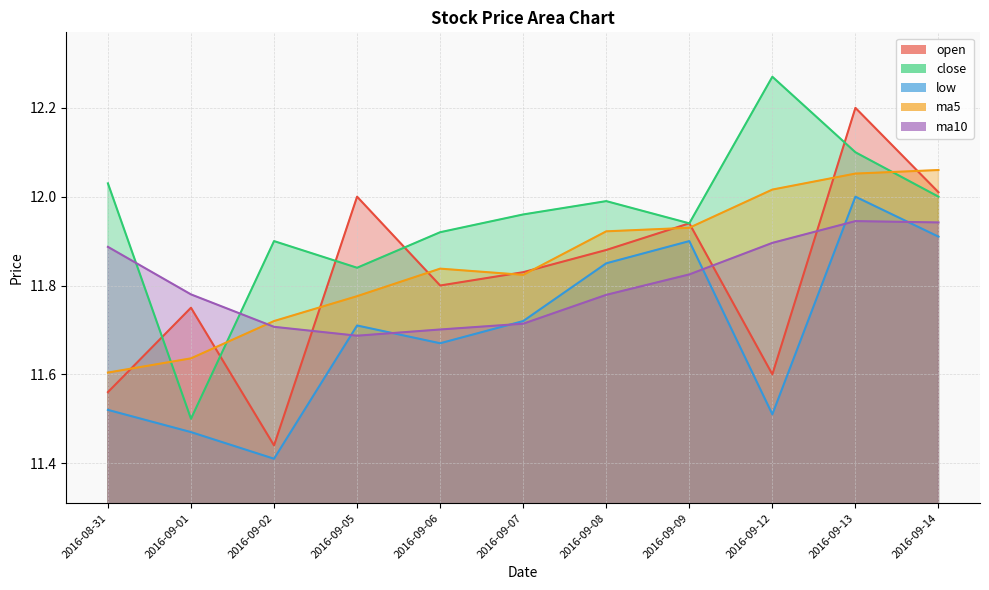

What is the difference between the highest and lowest values at 2016-09-05?

0.3